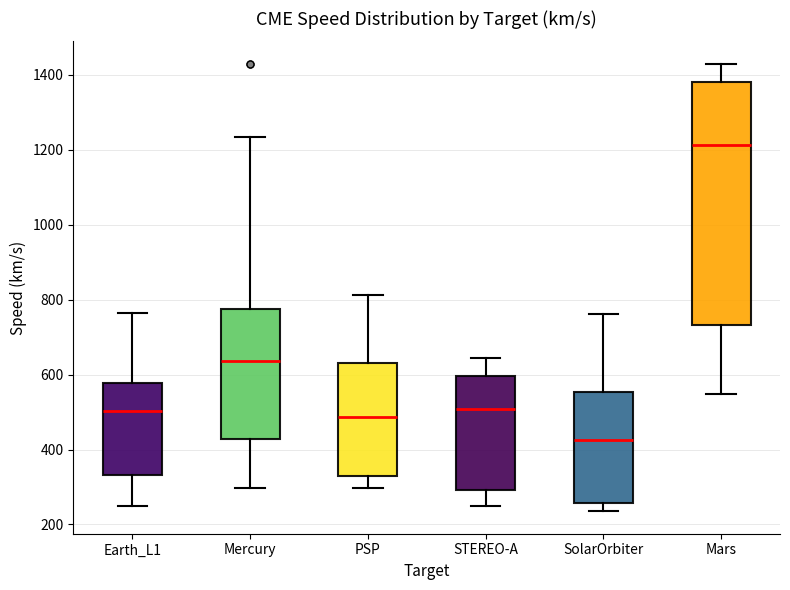

Where does the upper whisker of the box for Mercury end on the y-axis? The values are not printed on the chart, so give them approximately, as read against the axis.

1240